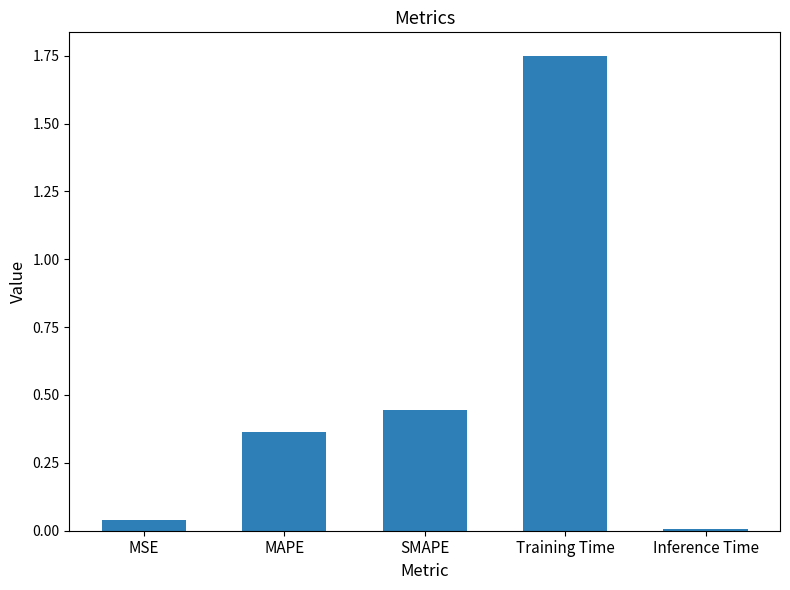

At which category does the chart reach its peak across all series?

Training Time